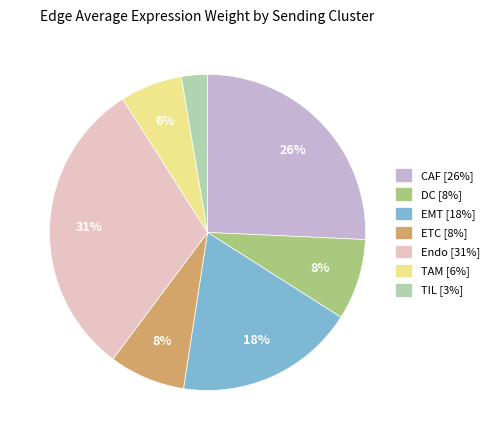

The TIL slice represents 13% of the pie. True or false?

False